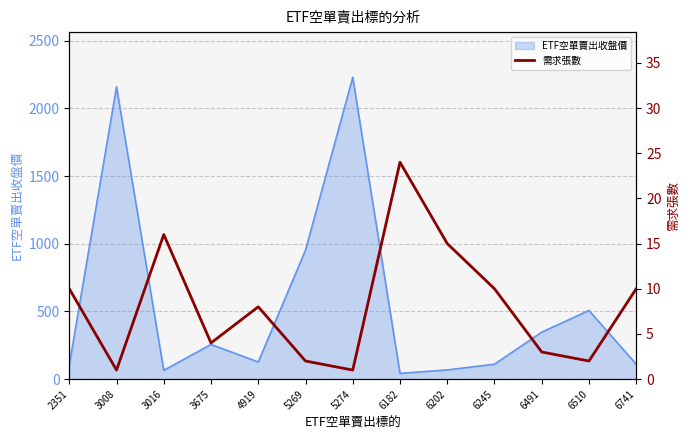

True or false: the data has more than 0 interior local peaks.

True